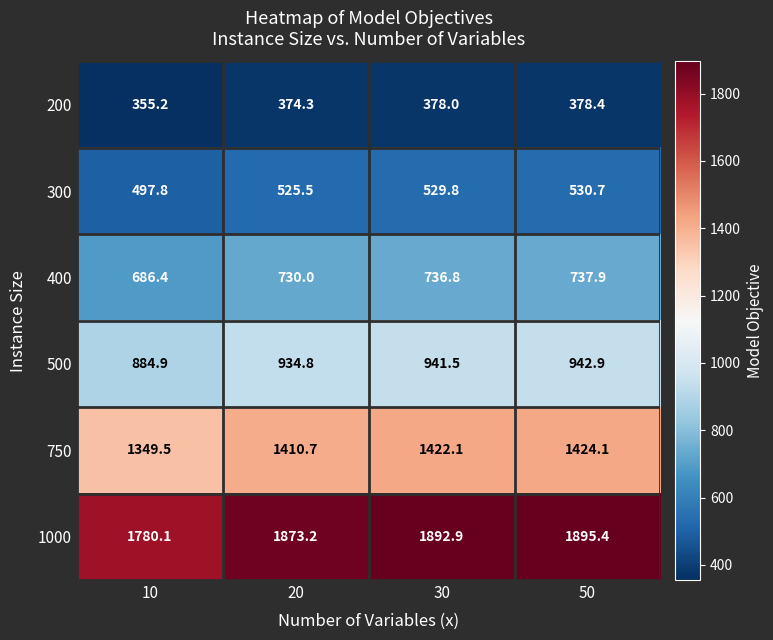

What is the difference between the second highest and minimum values in the 750 series?

72.6